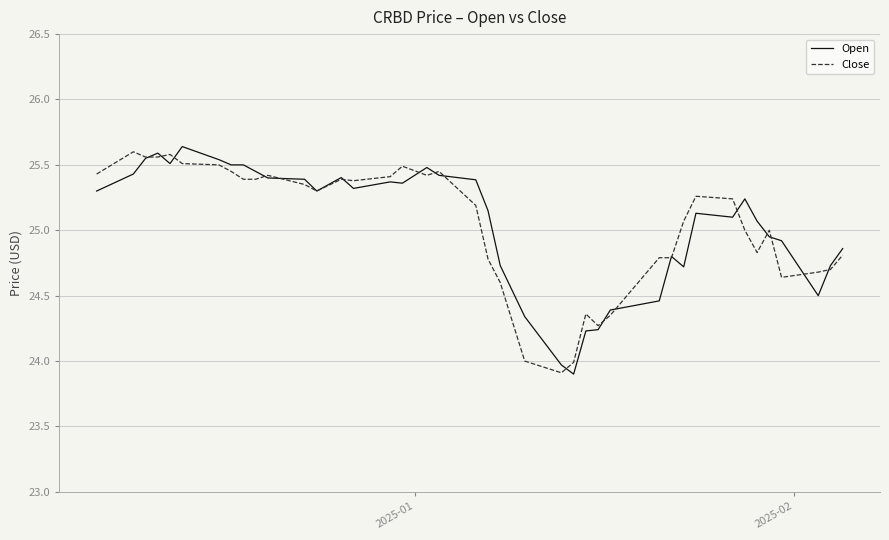

What is the minimum value for Close?

23.9